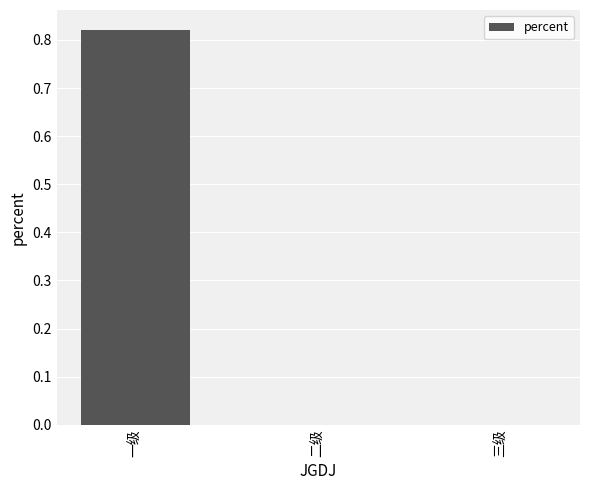

Which label corresponds to the largest value in the chart?

一级